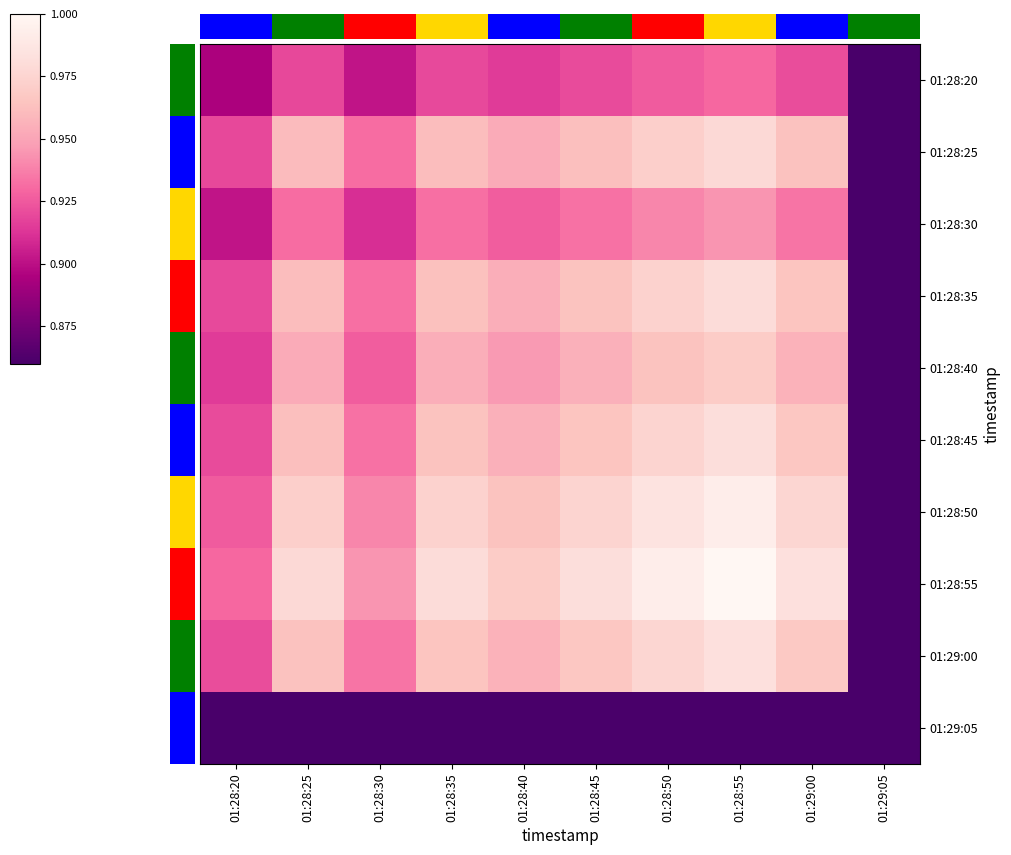

Which series has the largest total across all categories?

01:28:55